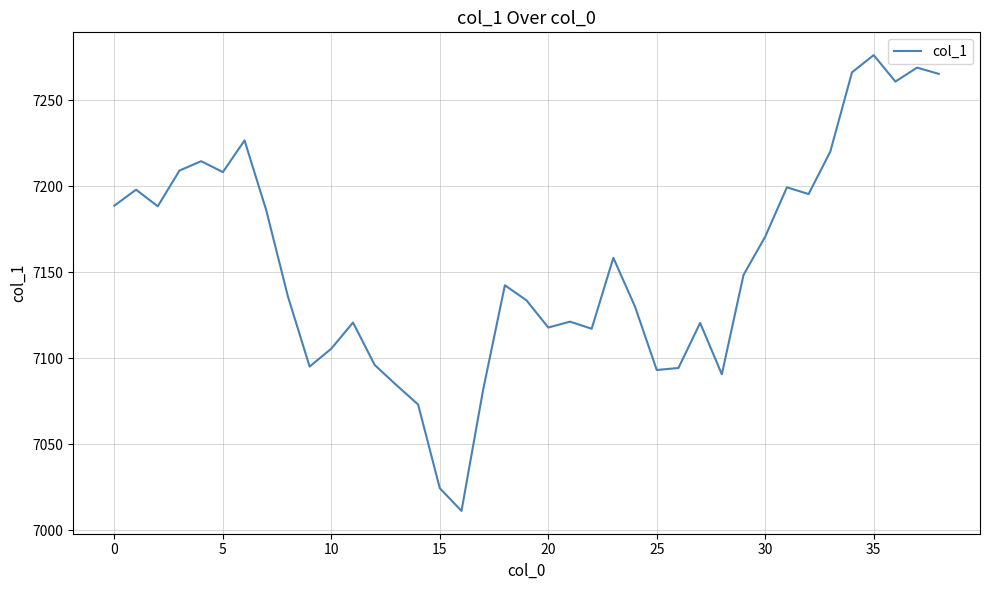

What is the difference between the maximum and minimum values?

265.2